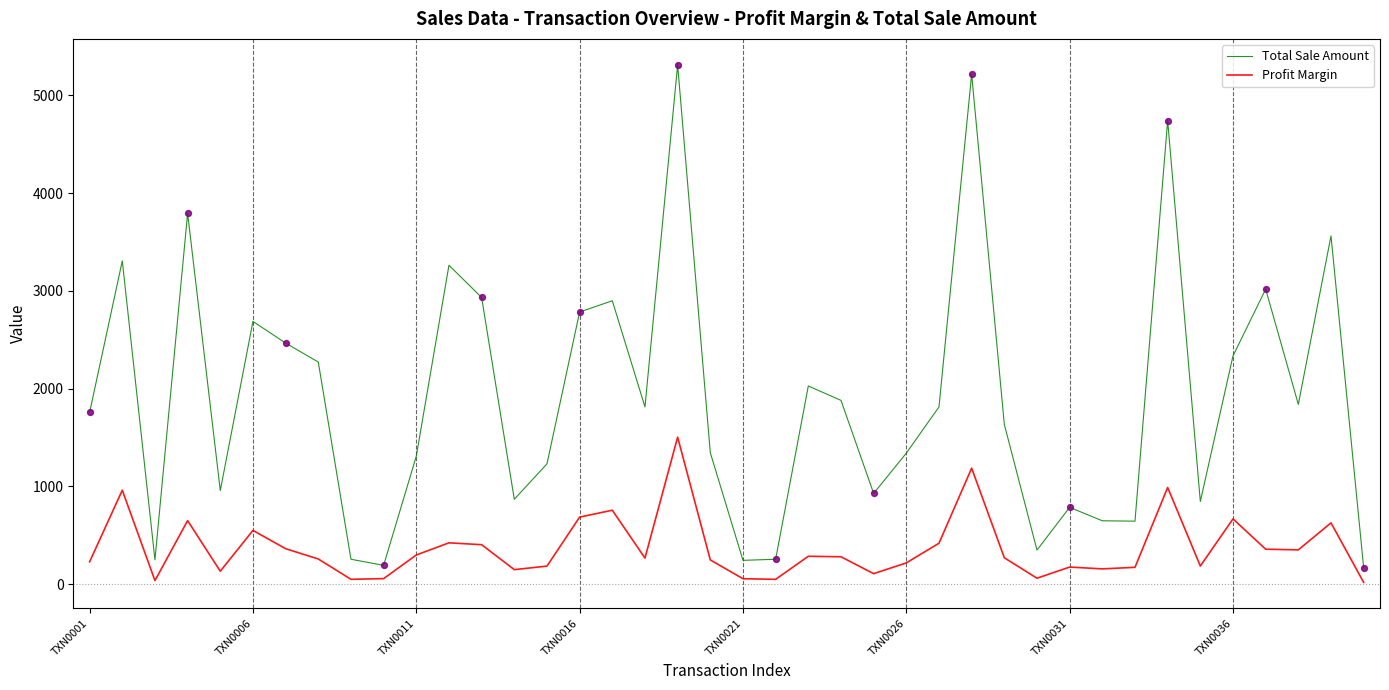

Which series has the largest total across all categories?

Total Sale Amount